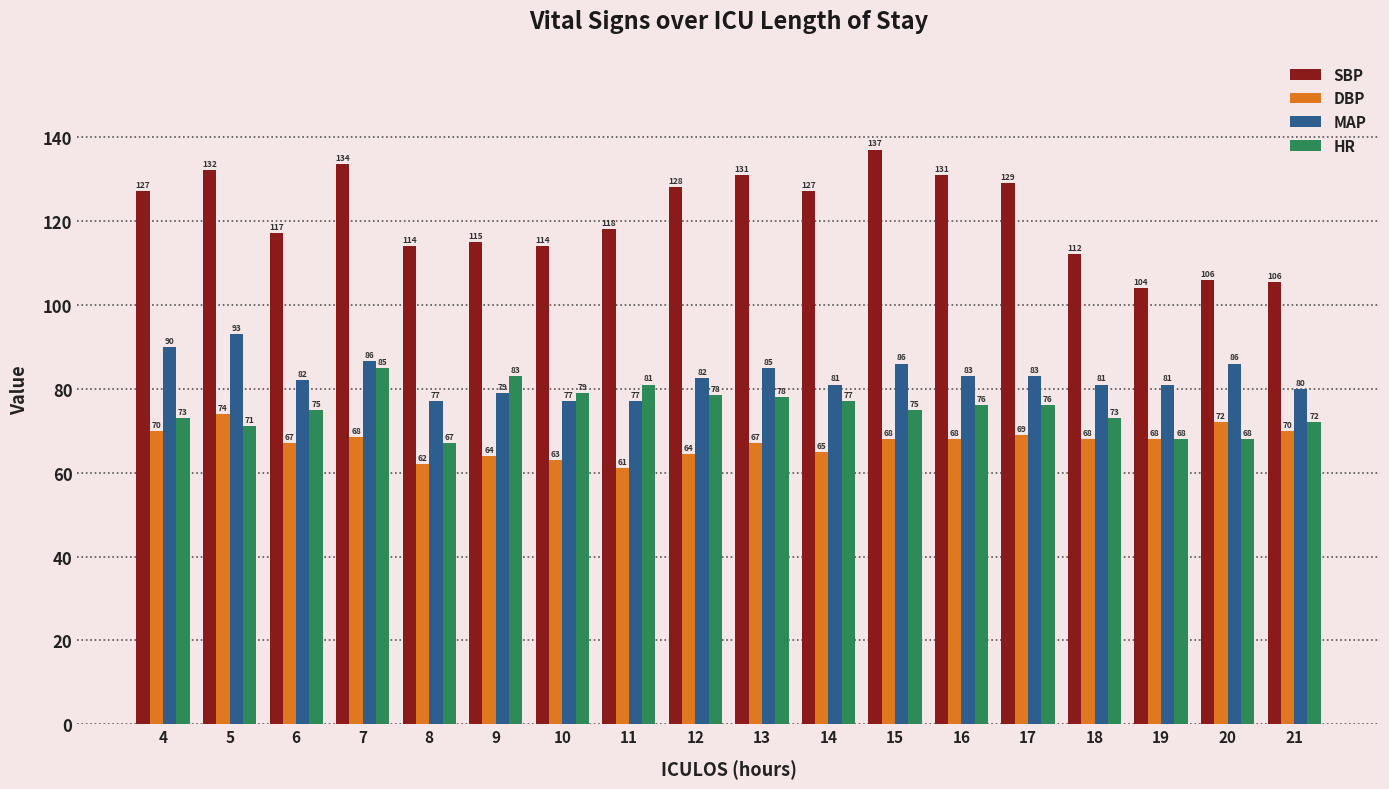

Is it true that MAP equals 83.0 at 17?

True